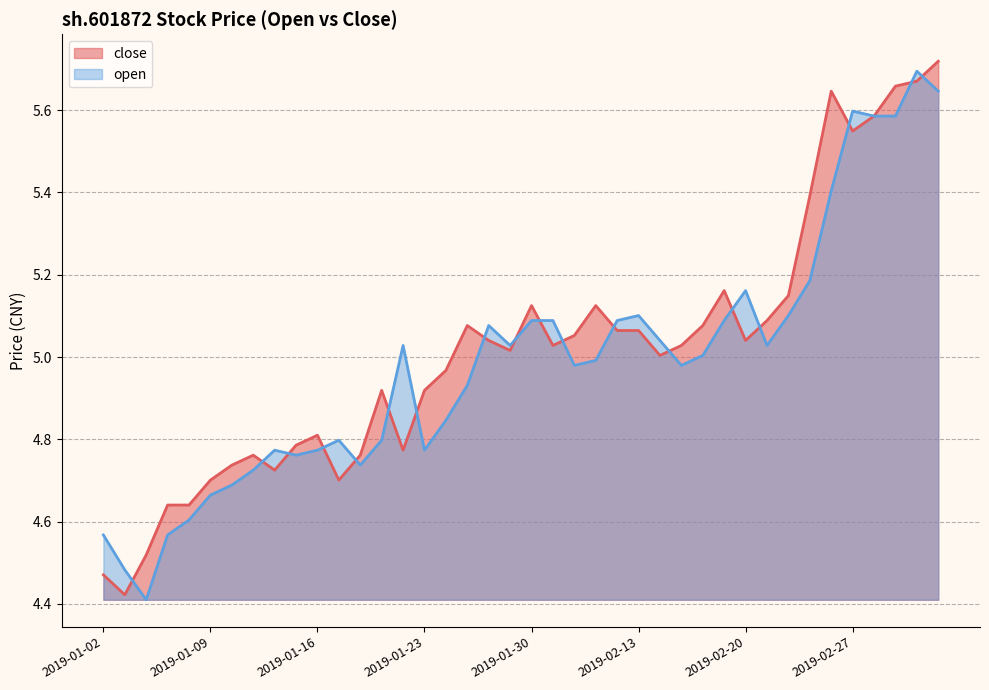

Reading left to right, transcribe all the data shown in this chart.

close: 4.5	4.4	4.5	4.6	4.6	4.7	4.7	4.8	4.7	4.8	4.8	4.7	4.8	4.9	4.8	4.9	5.0	5.1	5.0	5.0	5.1	5.0	5.1	5.1	5.1	5.1	5.0	5.0	5.1	5.2	5.0	5.1	5.1	5.4	5.6	5.5	5.6	5.7	5.7	5.7
open: 4.6	4.5	4.4	4.6	4.6	4.7	4.7	4.7	4.8	4.8	4.8	4.8	4.7	4.8	5.0	4.8	4.8	4.9	5.1	5.0	5.1	5.1	5.0	5.0	5.1	5.1	5.0	5.0	5.0	5.1	5.2	5.0	5.1	5.2	5.4	5.6	5.6	5.6	5.7	5.6